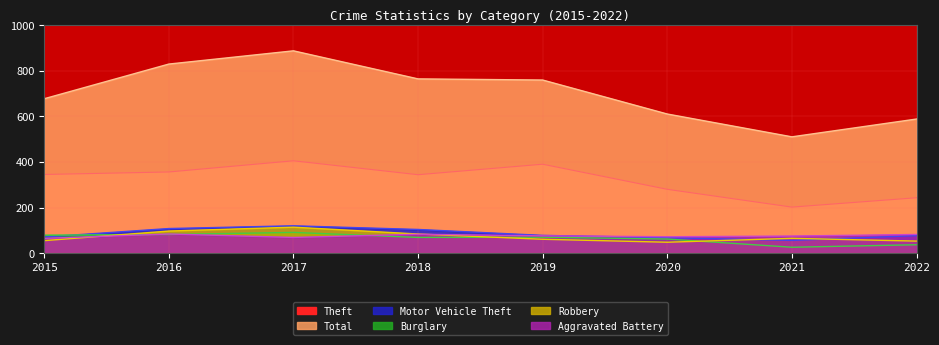

How many data points in Robbery are less than 65?

4